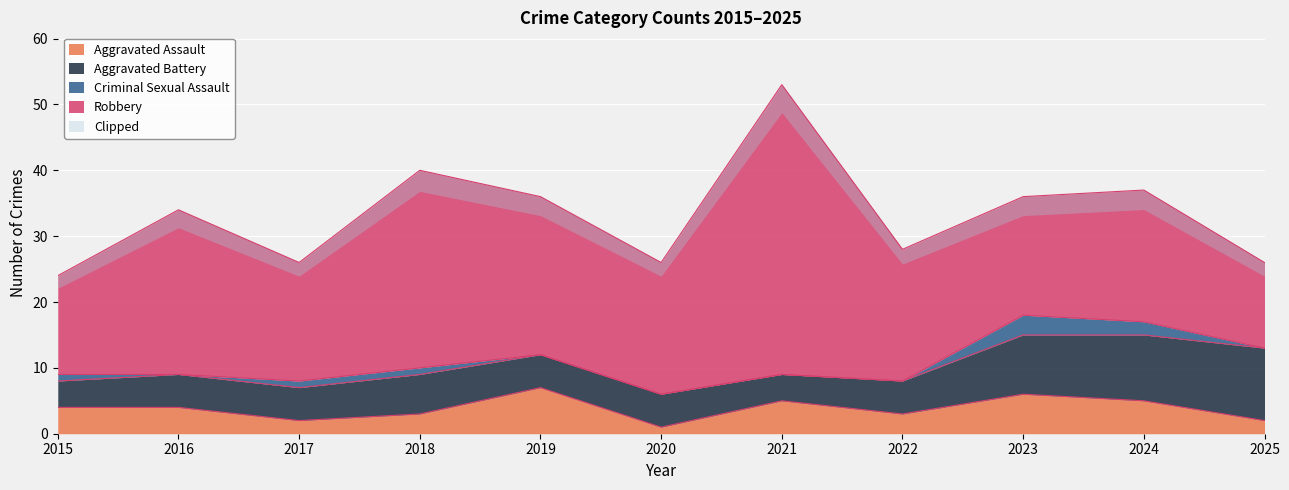

Is it true that Aggravated Assault equals 10 at 2023?

False